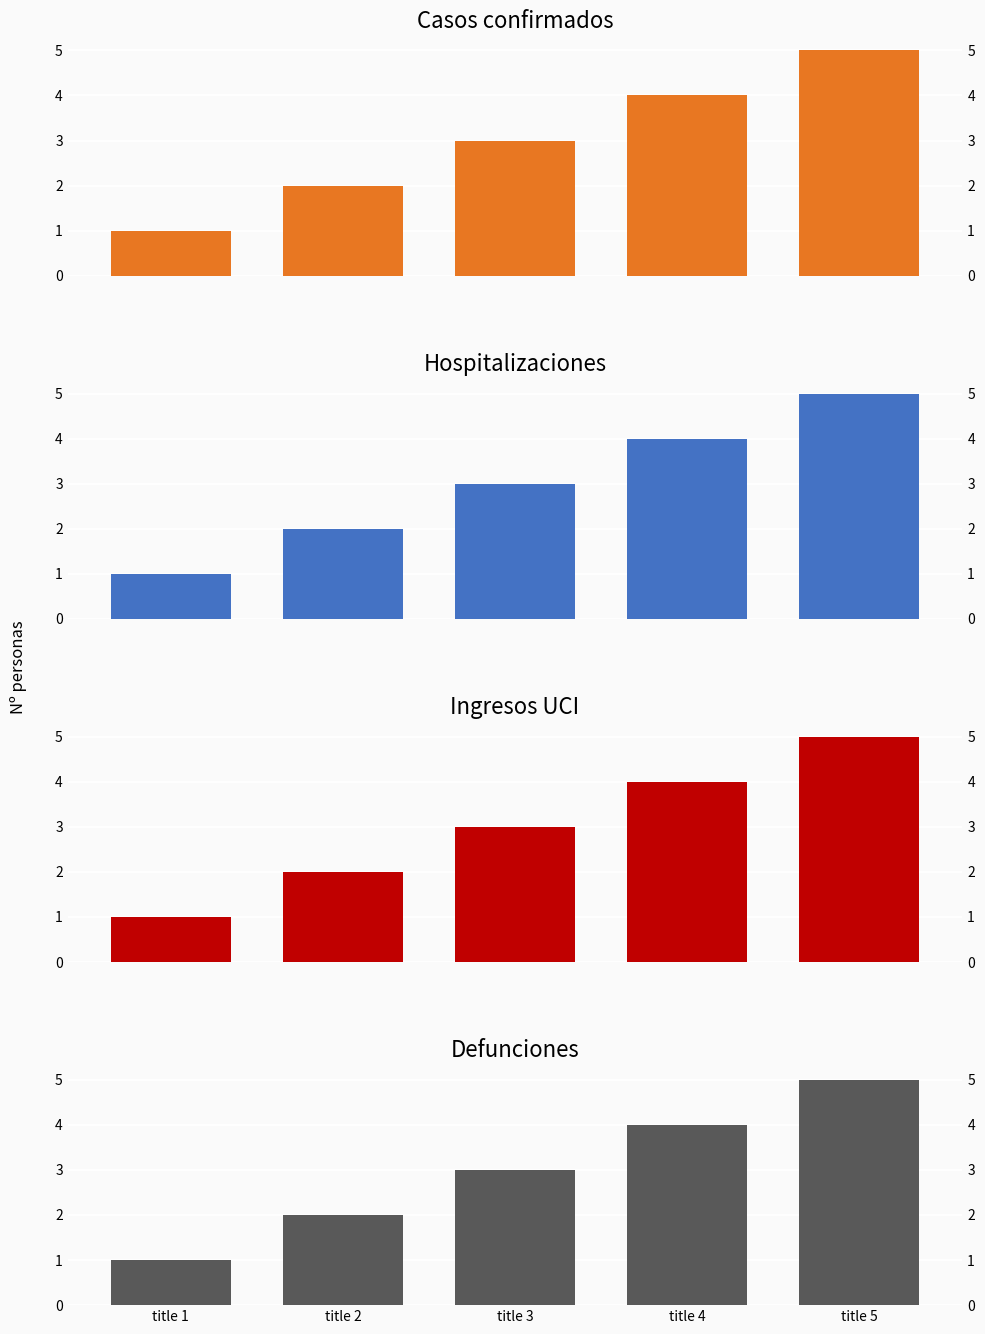

List the labels in order of Defunciones value, largest first.

title 5, title 4, title 3, title 2, title 1